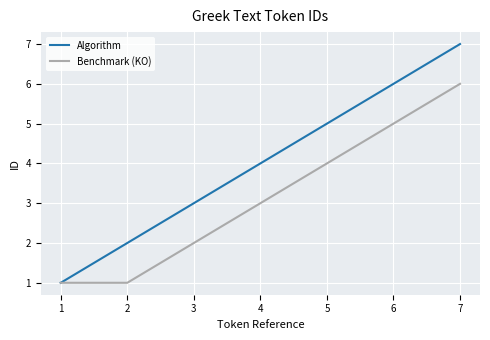

Which series has the widest spread of values?

Algorithm